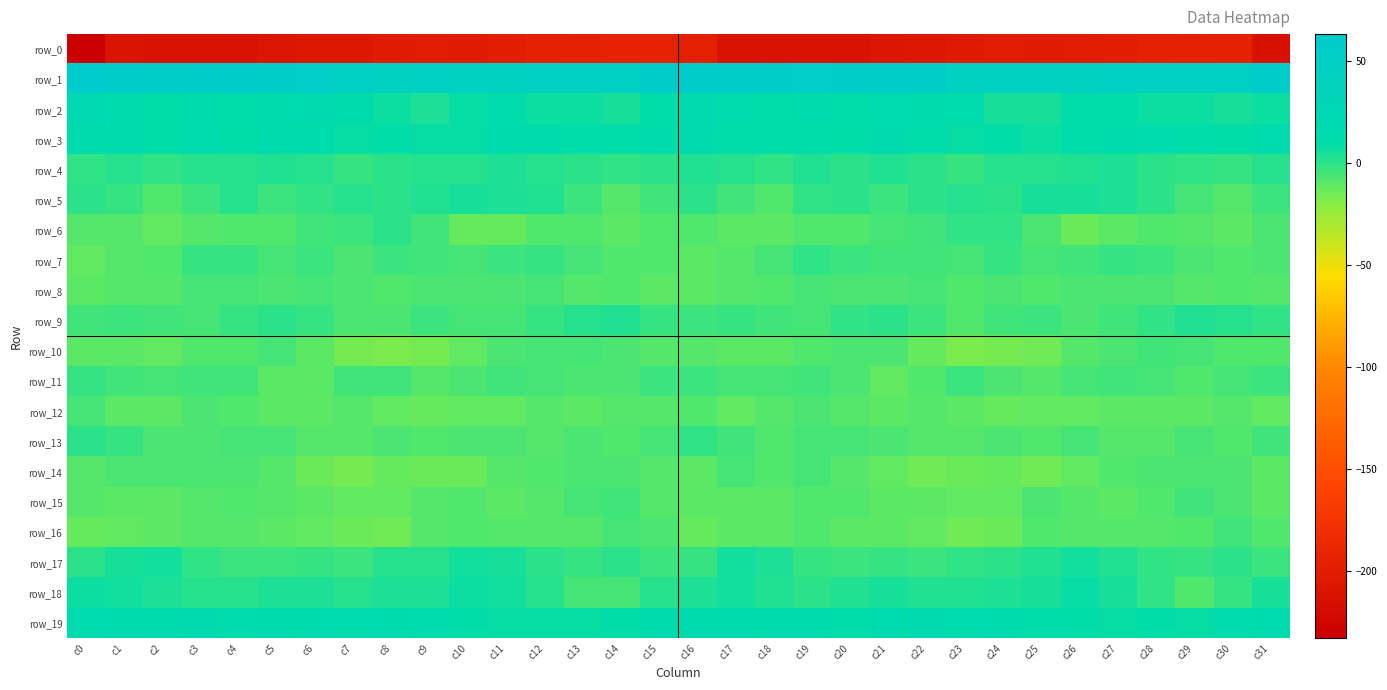

Reading left to right, what are all the values shown in this chart?

row_0: -233.6	-210.5	-213.2	-213.1	-213.7	-209.8	-206.4	-205.8	-202.1	-201.4	-201.8	-200.1	-195.3	-197.0	-194.7	-193.8	-197.4	-211.1	-212.7	-213.2	-212.9	-208.0	-206.7	-204.0	-201.3	-201.9	-201.6	-198.4	-195.6	-196.2	-195.8	-215.6
row_1: 63.1	57.8	54.8	54.2	57.3	53.3	55.0	49.8	44.9	46.8	45.9	46.3	47.9	50.6	50.9	58.5	60.2	56.9	54.0	55.9	56.4	53.0	54.8	46.6	45.9	46.6	45.5	46.8	48.6	51.2	51.4	57.8
row_2: 22.9	14.7	9.8	12.9	10.2	15.0	16.4	13.1	6.9	3.8	7.9	11.9	7.5	6.7	4.8	10.4	16.3	11.9	10.9	12.7	10.2	17.2	14.9	11.1	5.0	4.6	10.2	10.4	6.9	6.4	4.2	7.3
row_3: 14.3	12.3	9.0	11.8	8.8	14.8	13.4	7.6	9.8	8.1	8.6	13.1	12.4	10.0	9.9	14.2	16.0	10.9	10.0	10.8	9.8	15.9	10.6	8.3	9.6	7.4	10.1	14.0	11.1	10.0	9.8	14.5
row_4: -0.6	1.4	-0.8	1.5	0.7	2.2	0.8	-2.3	-0.1	1.4	1.3	3.6	1.4	-0.4	-1.7	0.5	2.6	1.3	-0.6	1.8	0.4	2.5	-0.4	-1.9	0.8	0.9	2.2	3.8	0.3	-0.8	-1.9	0.7
row_5: 0.1	-2.0	-8.2	-3.5	1.4	-3.6	-1.4	1.1	0.1	2.2	5.1	3.1	1.9	-3.8	-9.3	-4.3	0.0	-4.6	-7.6	-1.0	-0.2	-3.4	0.3	0.8	-0.2	4.2	4.3	3.0	-0.0	-5.9	-8.9	-3.0
row_6: -9.0	-9.4	-11.4	-9.0	-7.8	-7.8	-4.1	-3.0	0.3	-4.2	-12.2	-12.7	-8.4	-8.3	-10.9	-7.8	-8.7	-10.3	-10.7	-8.5	-8.3	-5.9	-4.3	-0.9	-0.8	-7.2	-13.8	-11.0	-7.6	-9.5	-10.1	-7.1
row_7: -12.0	-9.0	-8.1	-2.4	-2.3	-5.4	-3.9	-6.7	-3.2	-4.5	-6.3	-3.3	-2.1	-5.5	-7.5	-8.6	-10.7	-8.7	-6.2	-1.2	-4.0	-4.7	-5.1	-5.3	-2.8	-5.9	-5.1	-2.5	-2.9	-6.7	-7.6	-7.4
row_8: -10.7	-9.7	-8.9	-6.0	-5.8	-6.9	-6.3	-7.5	-7.7	-7.5	-7.2	-7.0	-5.8	-8.8	-8.4	-10.0	-10.6	-9.1	-8.0	-5.3	-6.7	-7.1	-6.2	-8.1	-7.2	-7.8	-6.4	-6.9	-6.7	-9.0	-8.5	-9.3
row_9: -4.3	-3.4	-4.2	-5.8	-2.6	0.3	-2.2	-6.4	-6.5	-3.4	-6.2	-6.4	-1.9	1.1	1.8	-2.2	-3.3	-2.9	-5.0	-5.3	-1.1	-0.6	-3.3	-7.8	-4.7	-3.9	-7.2	-4.6	-0.9	2.0	0.7	-1.0
row_10: -10.9	-10.3	-11.2	-8.0	-7.9	-6.3	-10.0	-16.1	-17.1	-16.0	-11.1	-7.1	-5.8	-5.4	-6.9	-9.6	-9.8	-10.4	-10.4	-7.5	-7.1	-7.0	-12.2	-17.3	-16.6	-15.1	-8.7	-6.8	-5.2	-6.0	-8.1	-7.7
row_11: -2.4	-5.2	-5.5	-4.8	-4.7	-10.7	-10.1	-4.5	-5.2	-9.5	-7.1	-5.0	-5.4	-7.2	-6.5	-4.0	-3.6	-5.3	-5.7	-4.2	-7.0	-11.2	-8.2	-3.5	-7.1	-9.6	-5.7	-4.9	-5.7	-7.6	-6.0	-3.6
row_12: -6.1	-10.7	-11.0	-7.1	-7.8	-10.8	-10.1	-9.5	-12.0	-12.5	-11.3	-11.6	-9.5	-10.9	-9.1	-9.8	-8.3	-11.7	-9.4	-7.0	-8.9	-11.0	-9.6	-10.5	-12.5	-11.8	-11.9	-10.2	-10.2	-10.4	-9.2	-11.9
row_13: -0.1	-2.6	-7.5	-7.2	-5.6	-6.4	-8.9	-9.6	-7.4	-7.9	-6.6	-7.5	-9.8	-6.6	-7.6	-5.2	-1.0	-4.1	-8.5	-6.0	-5.9	-7.3	-9.5	-9.2	-7.1	-7.8	-6.0	-8.9	-9.0	-6.3	-7.9	-4.8
row_14: -8.9	-6.9	-7.0	-6.8	-7.1	-9.8	-14.2	-15.7	-12.6	-14.0	-13.9	-8.7	-7.8	-6.4	-6.6	-9.5	-10.5	-6.1	-7.8	-6.2	-8.9	-11.2	-15.3	-14.4	-12.7	-15.1	-11.3	-8.4	-7.2	-6.5	-7.2	-10.5
row_15: -9.1	-10.1	-10.4	-9.0	-7.7	-9.5	-10.7	-11.3	-11.7	-8.9	-7.8	-10.4	-9.2	-5.4	-5.1	-9.5	-11.0	-10.2	-10.2	-8.4	-8.6	-10.0	-10.9	-11.2	-11.4	-7.5	-8.7	-10.9	-7.7	-4.8	-6.5	-10.8
row_16: -13.1	-11.2	-10.4	-9.0	-9.0	-10.6	-11.2	-13.8	-14.8	-9.2	-8.3	-9.4	-8.9	-8.8	-5.3	-7.4	-12.3	-10.1	-10.3	-8.4	-10.0	-10.3	-12.1	-14.6	-13.4	-7.7	-8.9	-9.5	-8.8	-7.8	-4.7	-8.0
row_17: 0.2	4.2	5.6	-1.4	-3.3	-3.1	-2.3	-3.3	0.6	0.6	5.5	4.2	-0.5	-2.1	-0.5	-3.0	-1.8	6.0	3.2	-2.6	-3.8	-1.9	-3.5	-1.6	0.4	2.0	6.2	2.2	-1.4	-1.9	-0.2	-3.6
row_18: 7.3	5.3	3.8	0.9	1.0	3.5	3.5	1.6	3.8	3.5	6.7	5.7	1.5	-5.8	-5.6	1.0	3.2	5.3	2.2	0.6	1.9	4.3	2.2	2.7	3.6	4.1	7.6	4.1	-0.7	-7.5	-2.8	4.4
row_19: 16.9	14.4	14.6	15.9	11.5	12.2	15.6	16.8	14.9	11.3	9.6	8.2	8.5	8.5	8.9	13.0	13.5	13.9	15.0	14.8	10.7	13.7	15.7	17.2	12.9	10.6	9.5	7.9	9.0	7.7	11.0	14.5